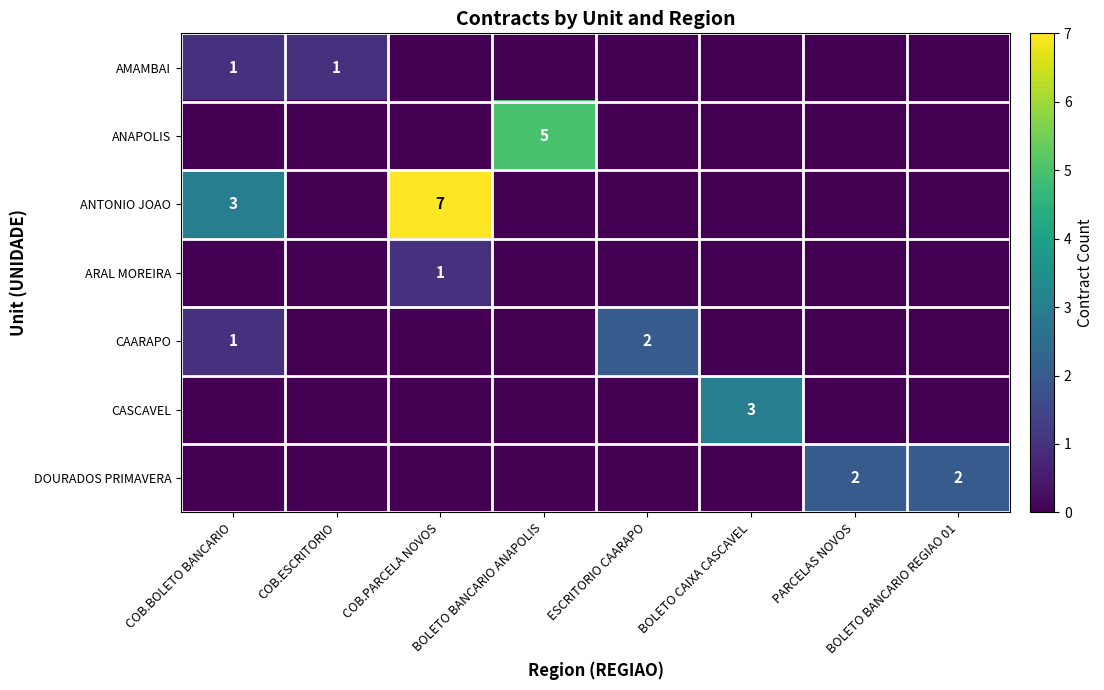

At BOLETO CAIXA CASCAVEL, list the series in order from smallest to largest.

AMAMBAI, ANAPOLIS, ANTONIO JOAO, ARAL MOREIRA, CAARAPO, DOURADOS PRIMAVERA, CASCAVEL